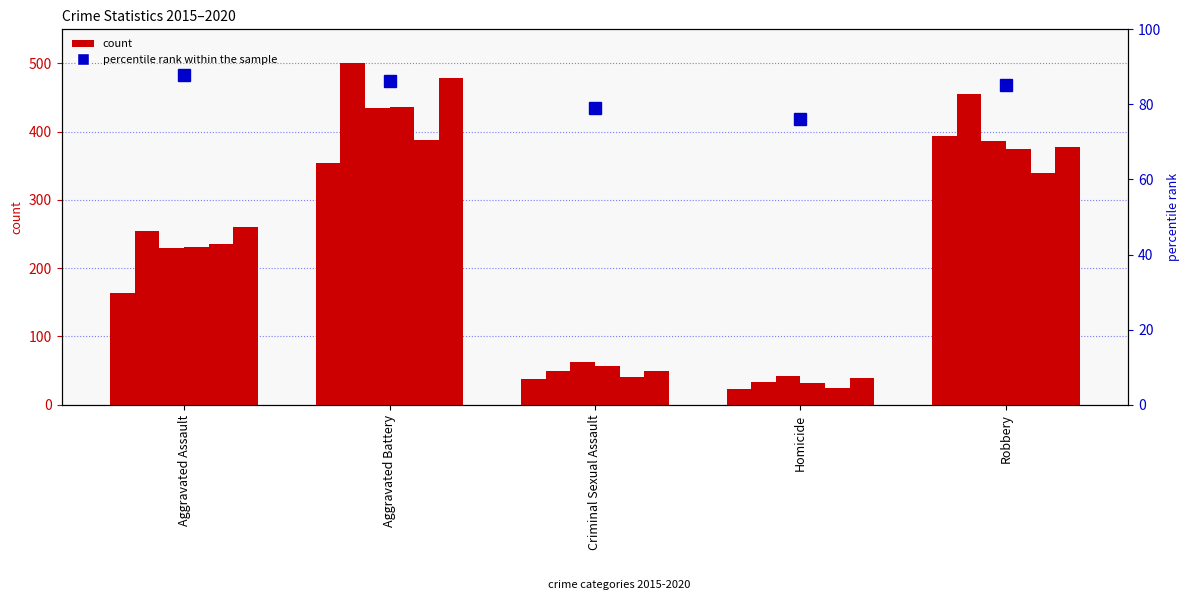

Between Criminal Sexual Assault and Aggravated Assault, which is larger?

Aggravated Assault